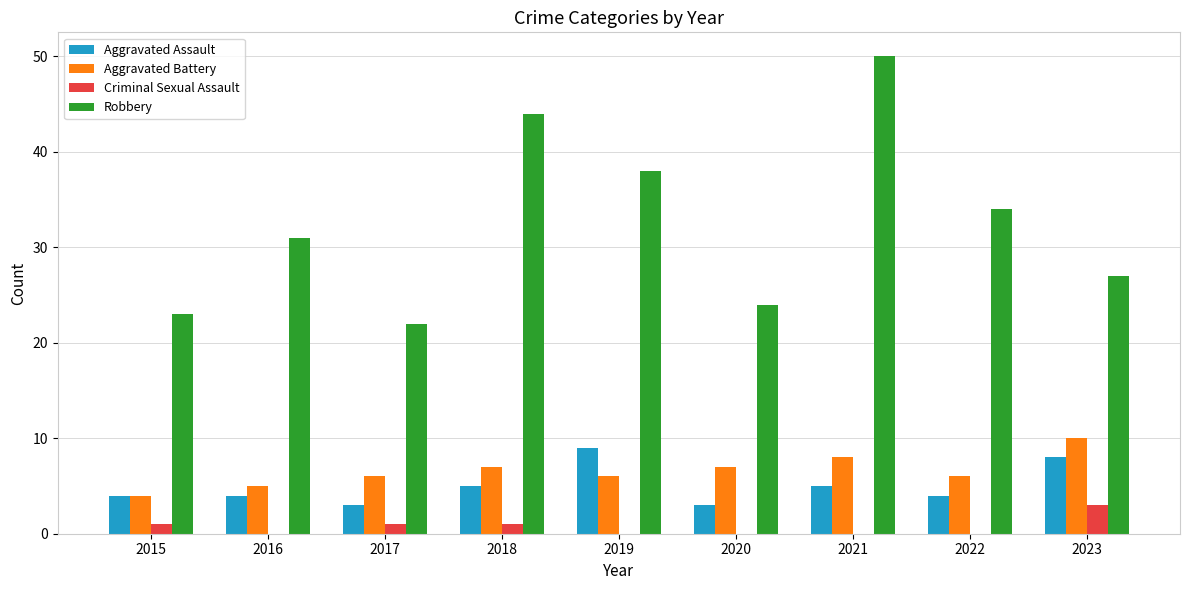

Is it true that Aggravated Assault equals 5 at 2021?

True